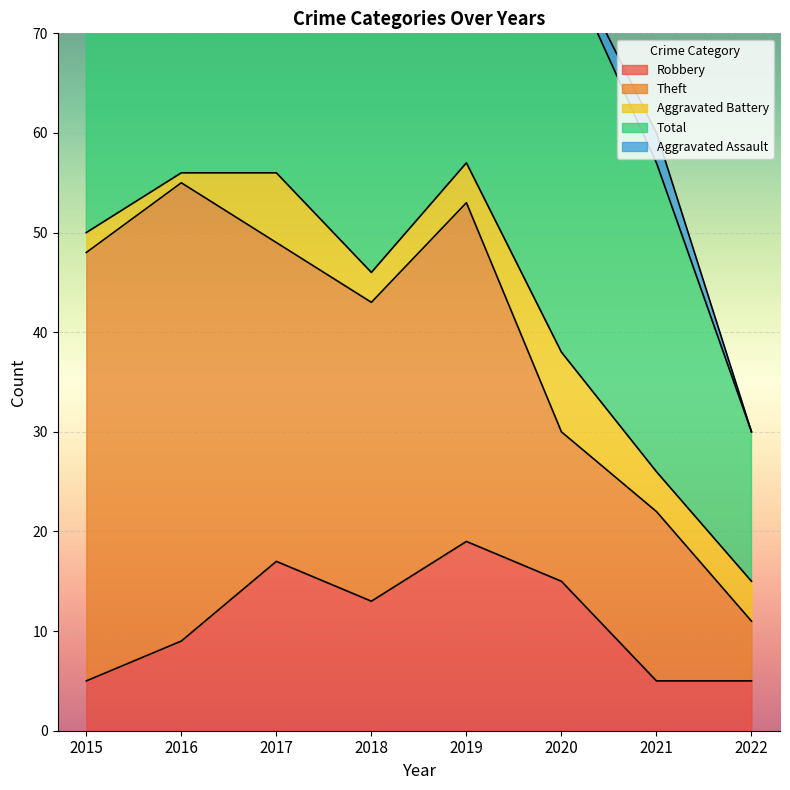

Does the chart display data point markers on the line(s)?

No